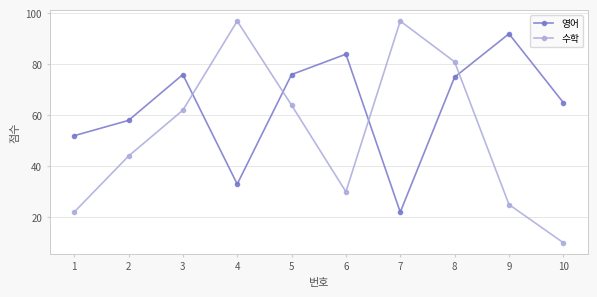

At how many categories does at least one series exceed 57?

9